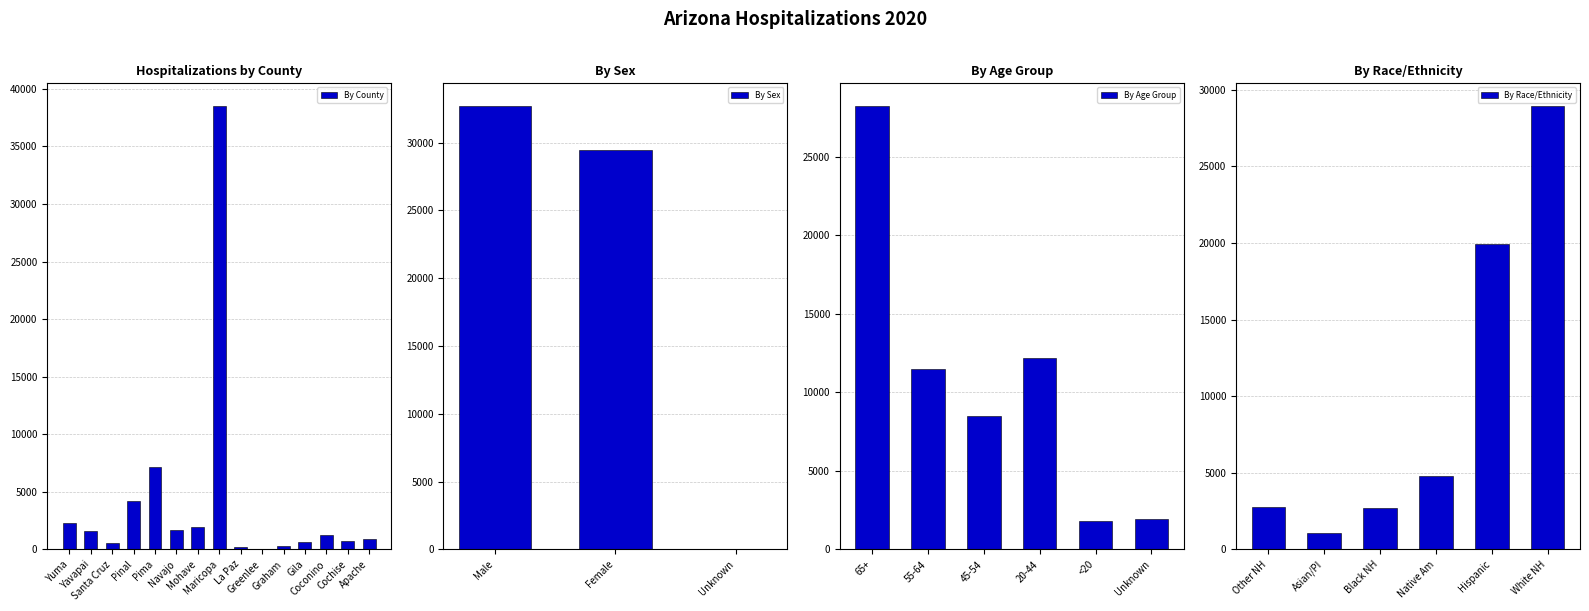

At how many categories does at least one series exceed 2275?

7